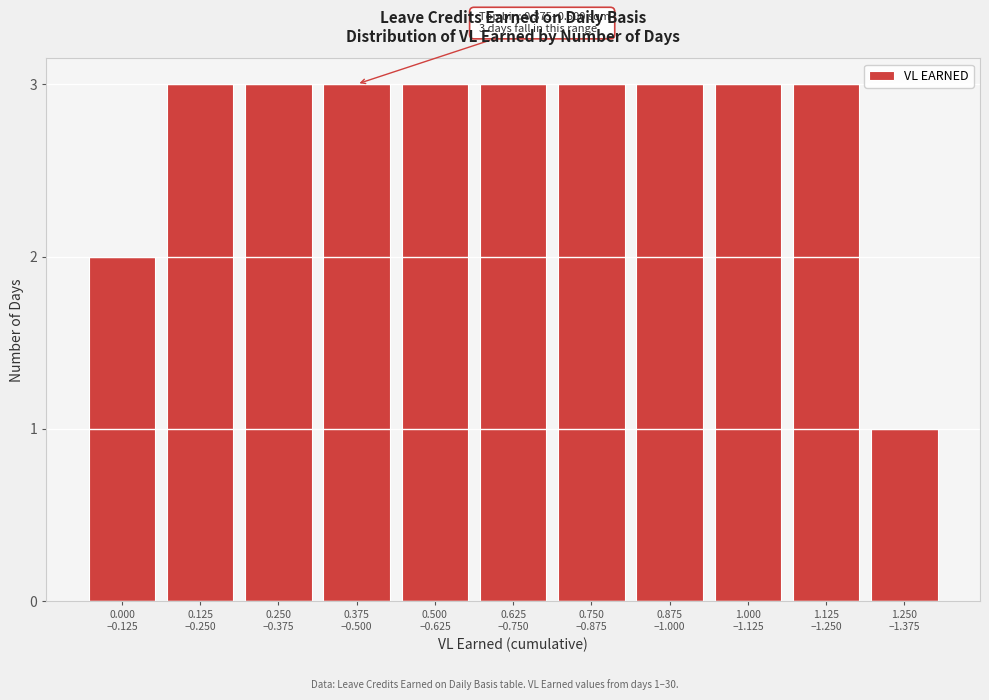

Reading left to right, what are all the values shown in this chart?

2	3	3	3	3	3	3	3	3	3	1